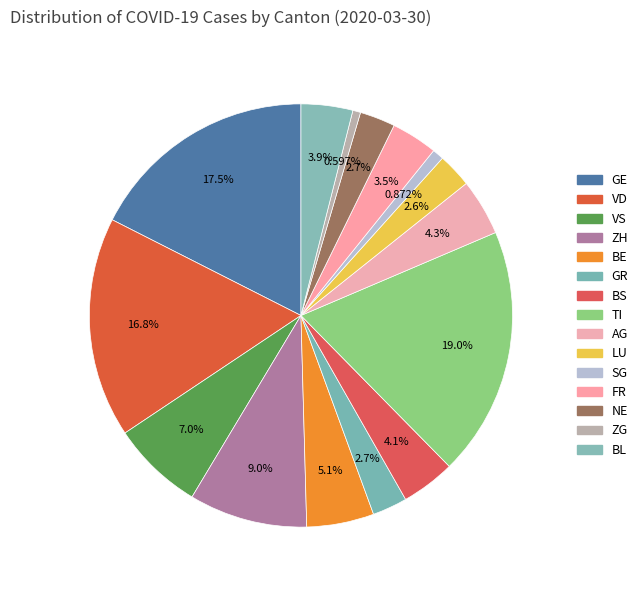

Count the number of slices in the pie.

15